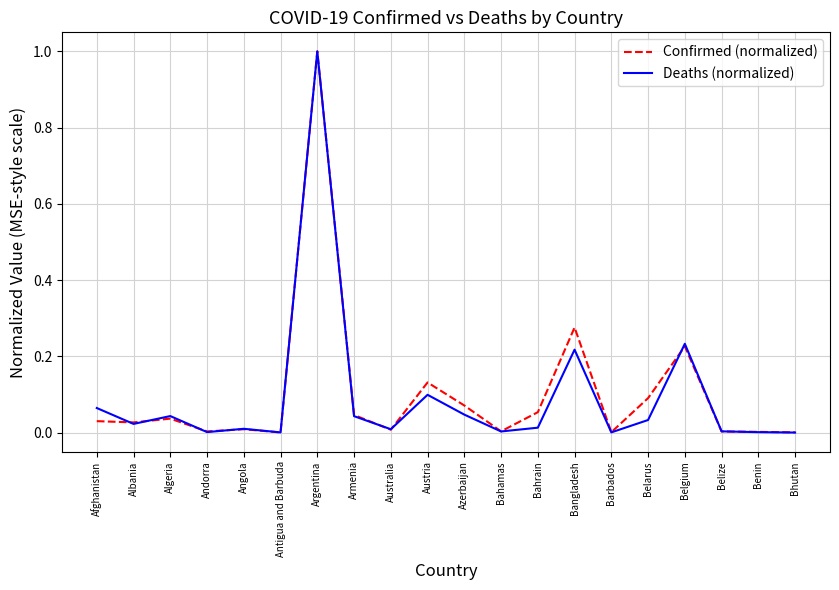

What position from the right is Algeria?

18